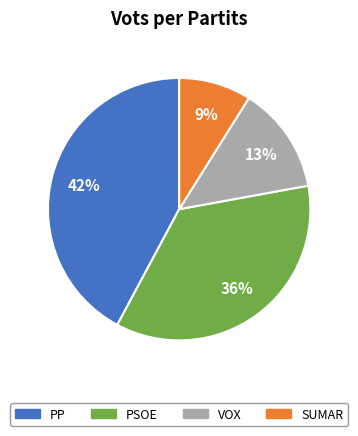

How many segments does this pie chart have?

4